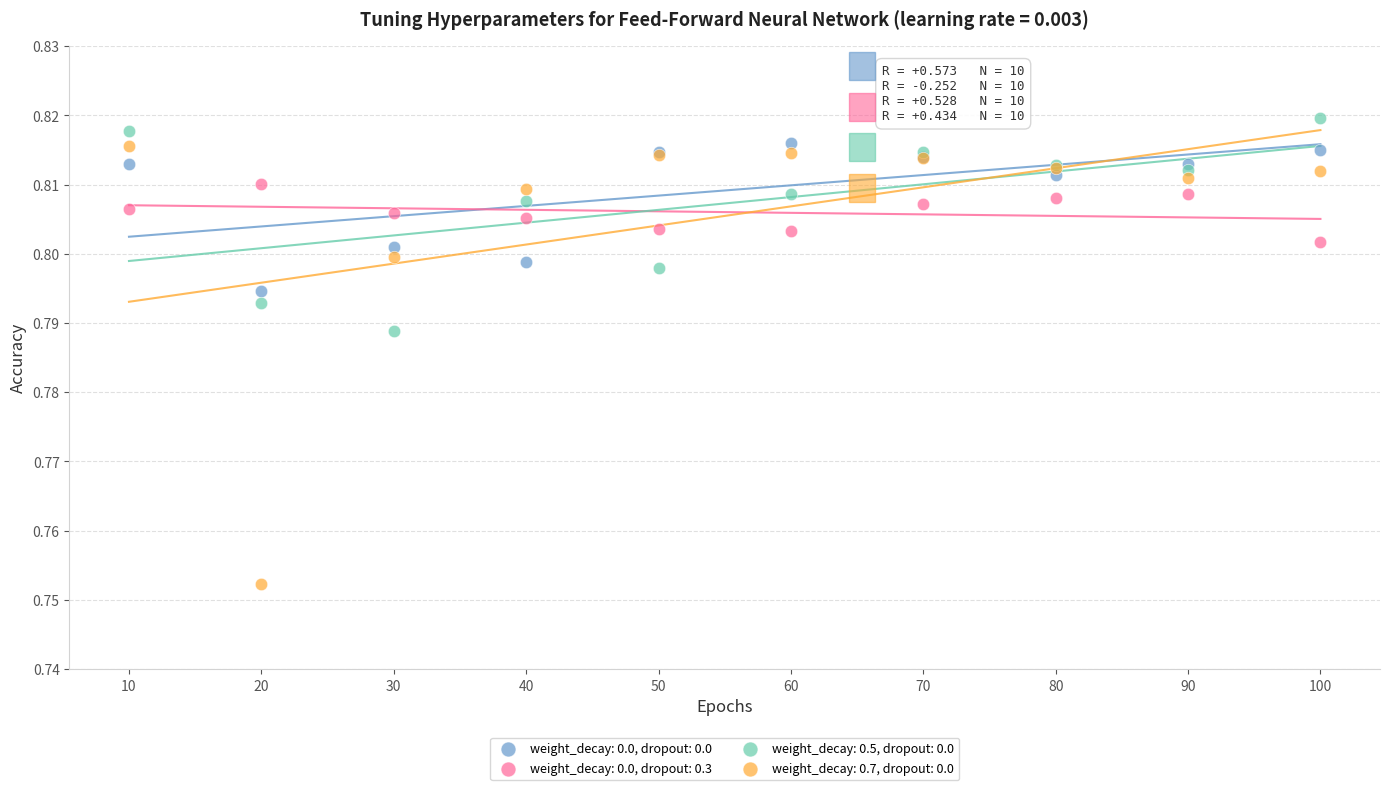

Which series contains the highest Y value?

weight_decay: 0.5, dropout: 0.0